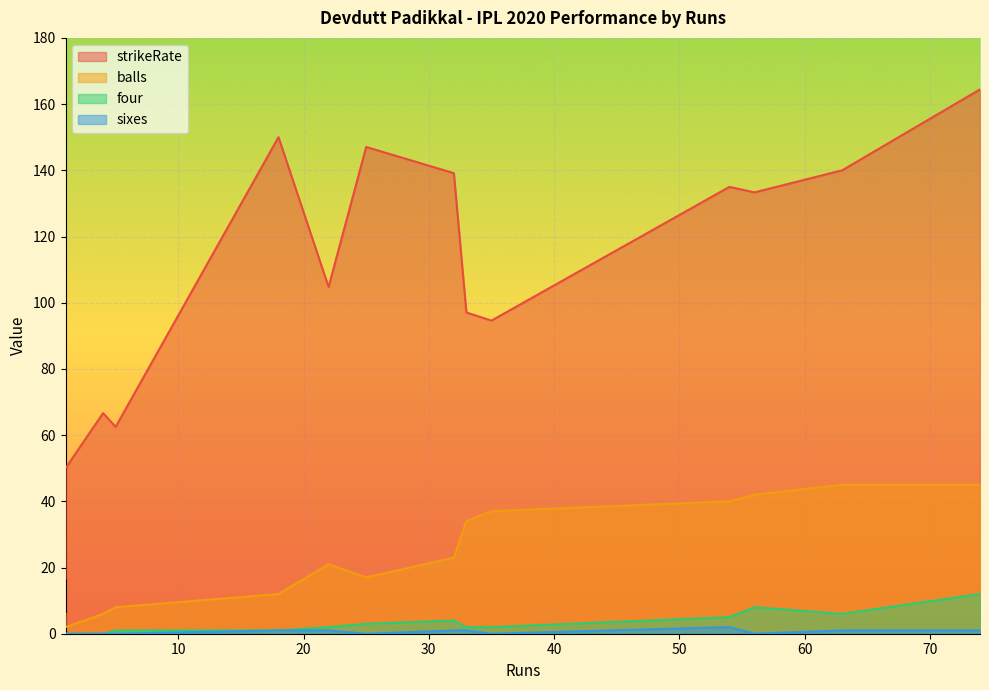

What is the difference between the highest and lowest values at 18?

149.0